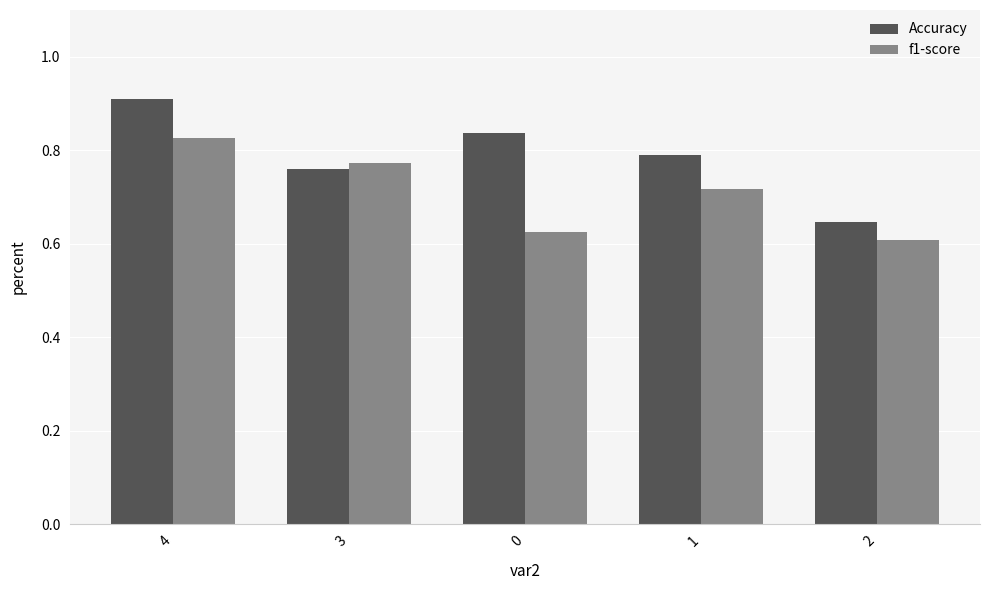

The value of Accuracy at 4 is 0.9. True or false?

True